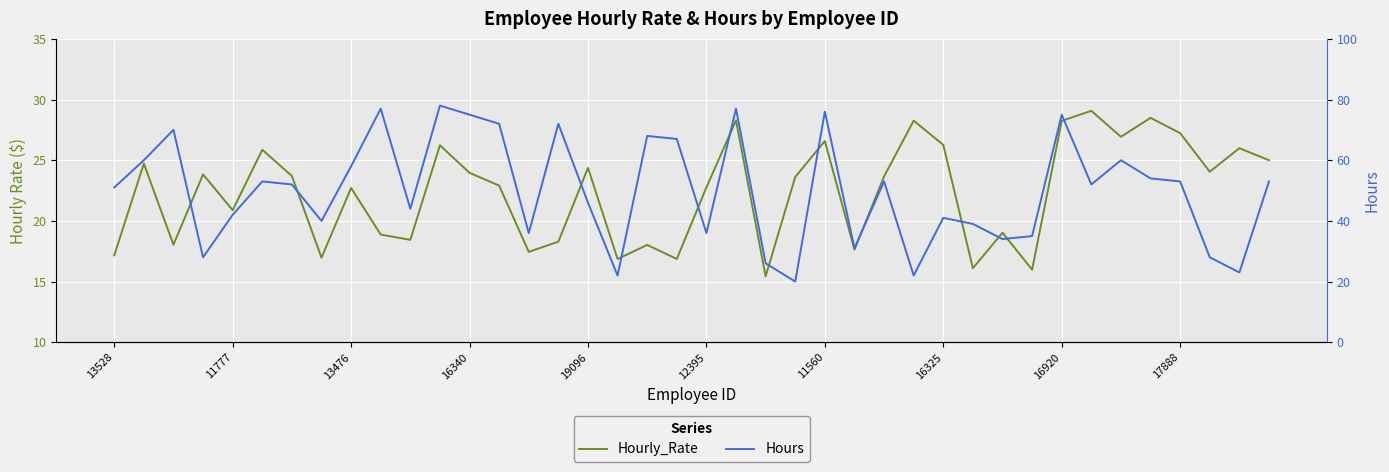

Which series has the widest spread of values?

Hours